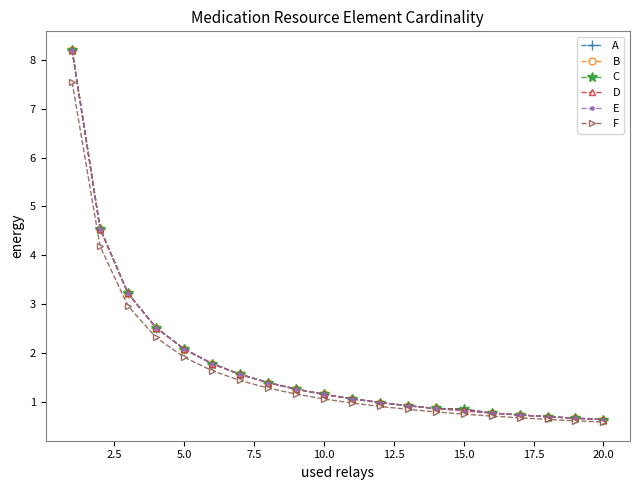

Which series has the widest spread of values?

A